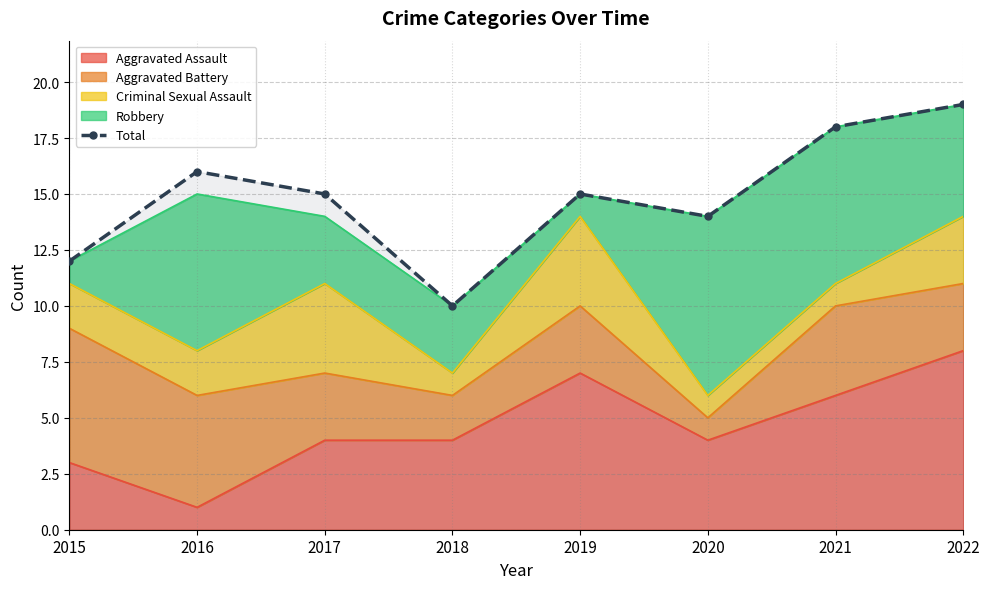

Reading right to left, list all the values displayed in this chart.

19	18	14	15	10	15	16	12